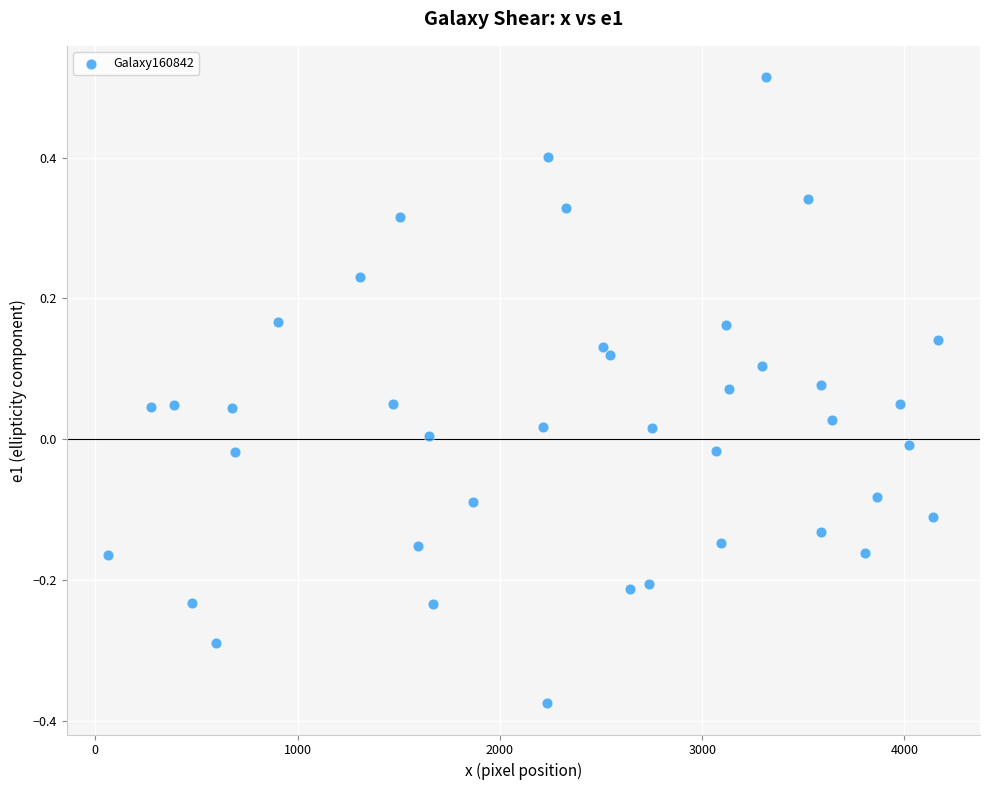

What is the range of X values (max minus min)?

4103.8